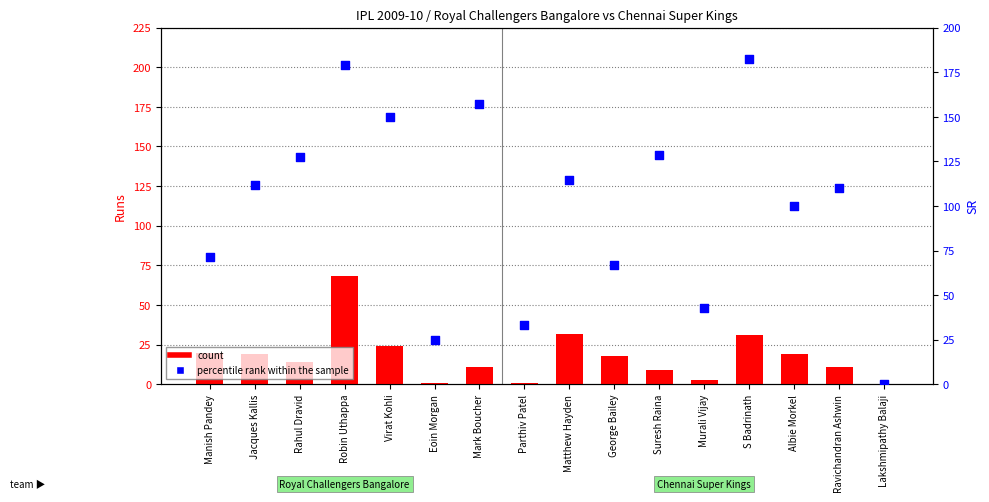

Which series has the widest spread of Y values?

percentile rank within the sample